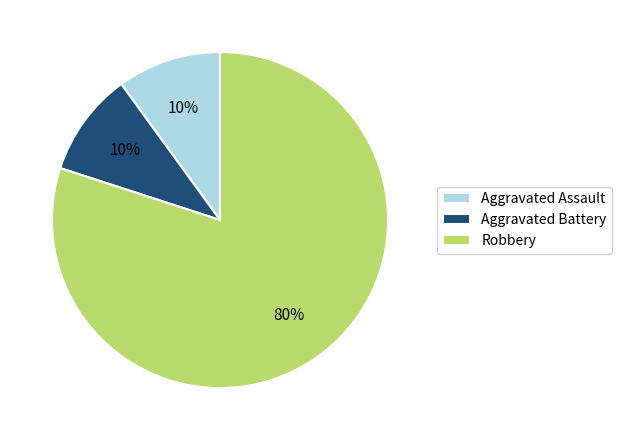

True or false: Robbery accounts for 72% of the total.

False